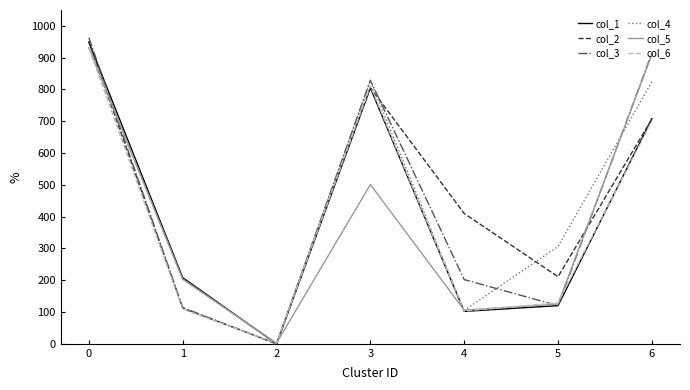

After their last crossing, which series has the higher values: col_2 or col_5?

col_5